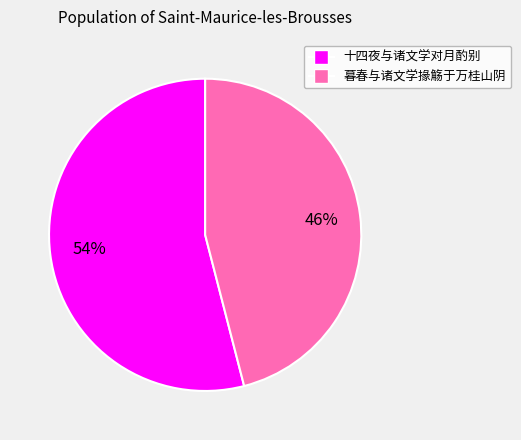

What percentage is the 暮春与诸文学掾觞于万桂山阴 slice, to the nearest percent?

46%